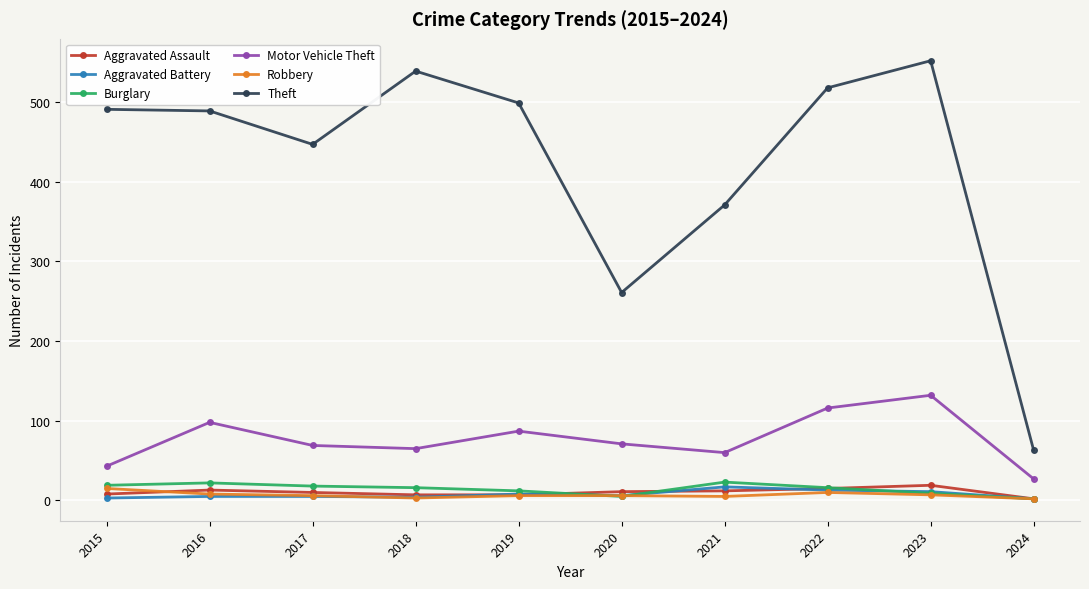

In Aggravated Battery, how many points are lower than both neighbors (excluding endpoints)?

2